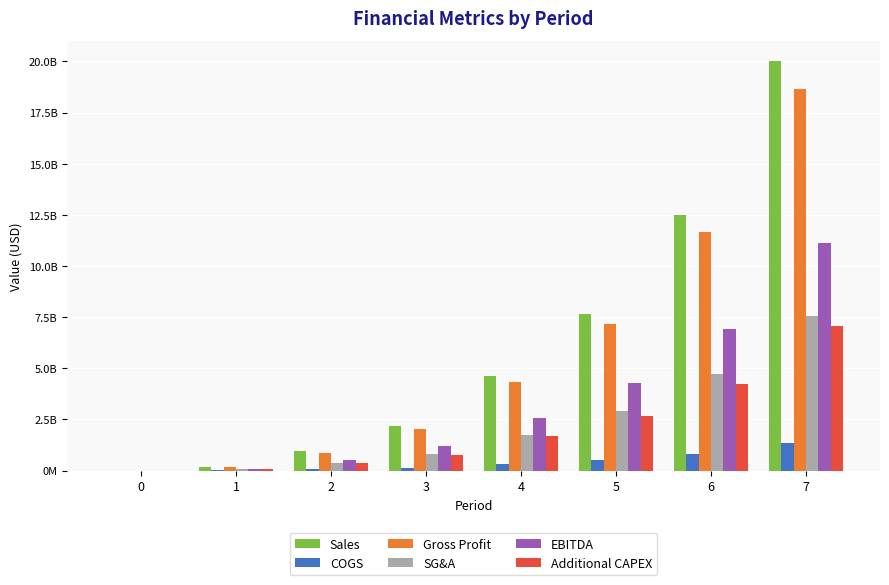

Is the value of Gross Profit at 0 greater than the value of Additional CAPEX at 5?

No